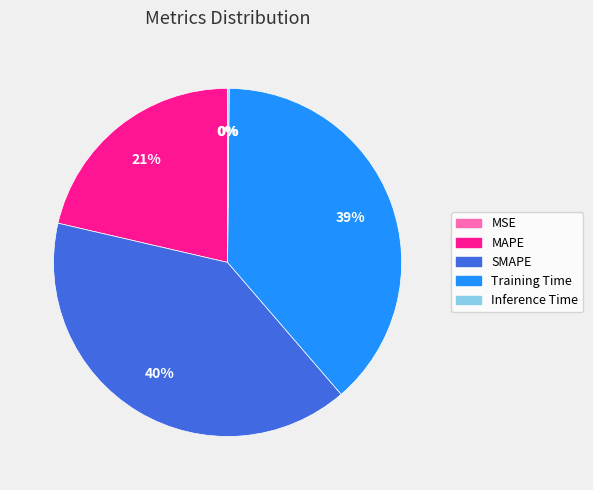

To the nearest percent, what is the difference between the SMAPE and Training Time slice percentages?

1%